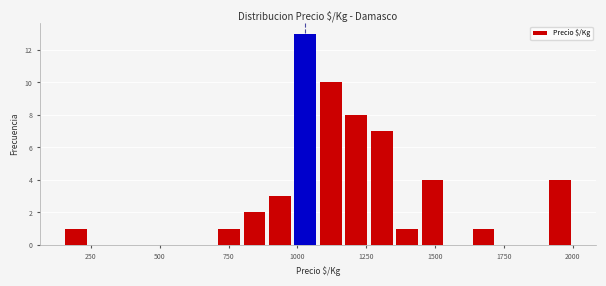

Around what value on the x-axis is the tallest bar? Give the approximate position of its centre, as read against the axis.

1050